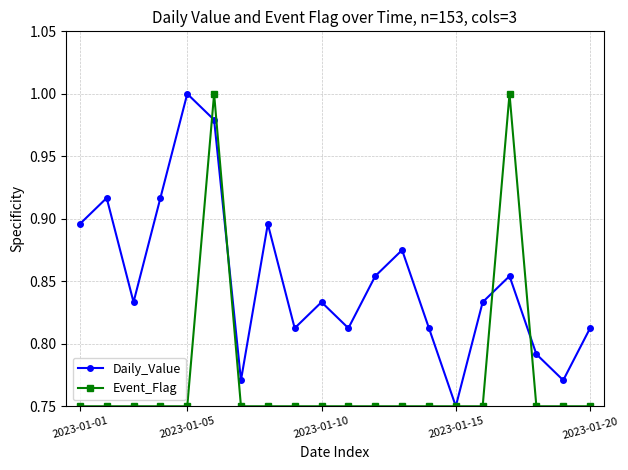

How many Event_Flag values are between 0 and 1?

20